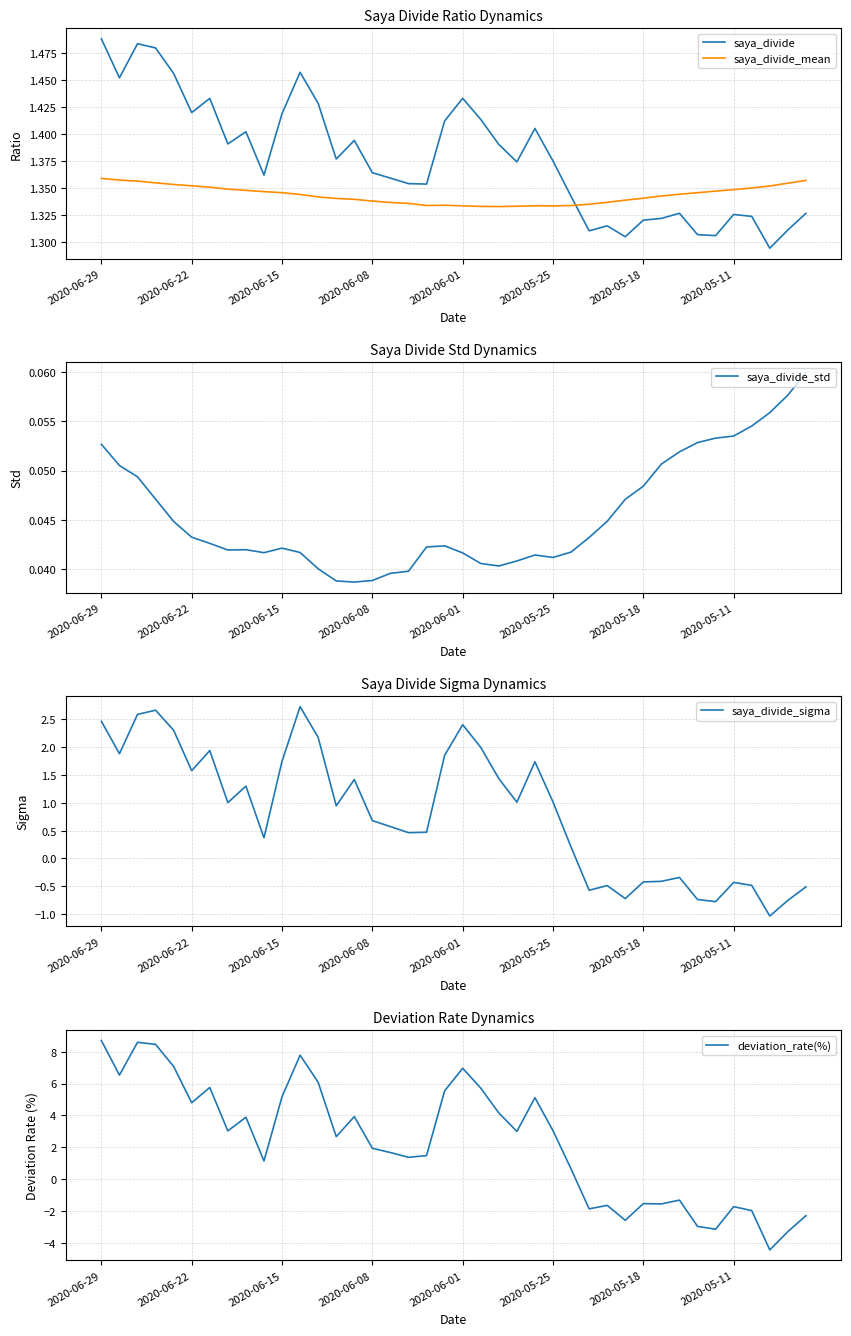

How many values in the deviation_rate(%) series exceed 2?

21